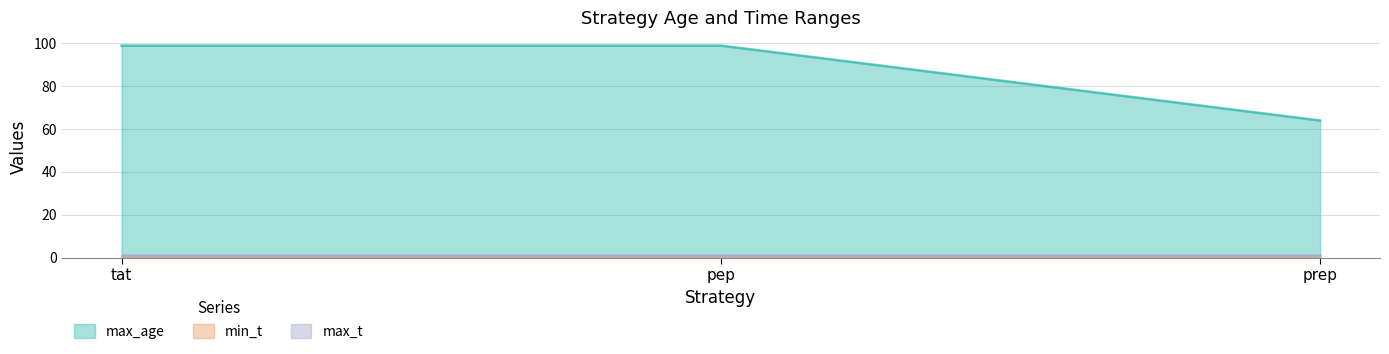

At which category is the sum across all series the highest?

tat